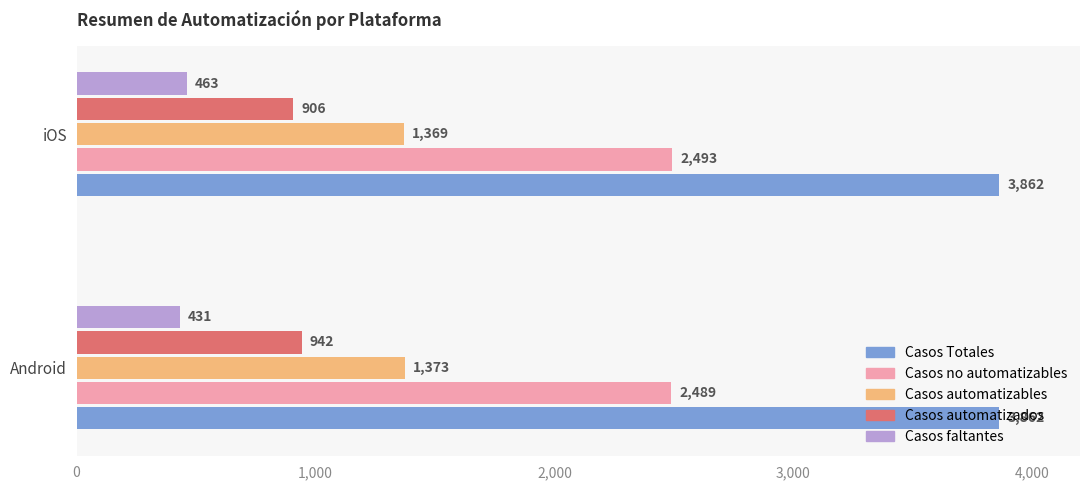

What is the difference between the maximum and minimum values in the Casos no automatizables series?

4